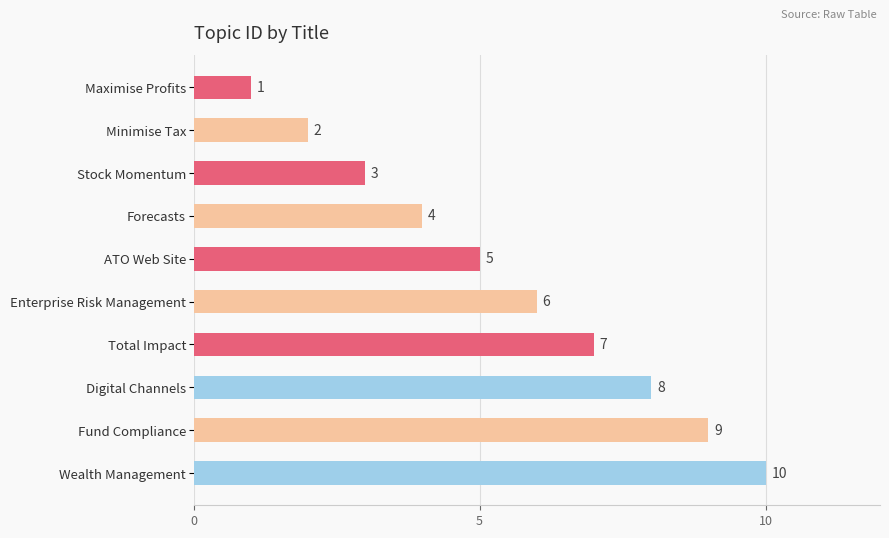

What is the difference between the values at Enterprise Risk Management and Maximise Profits?

5